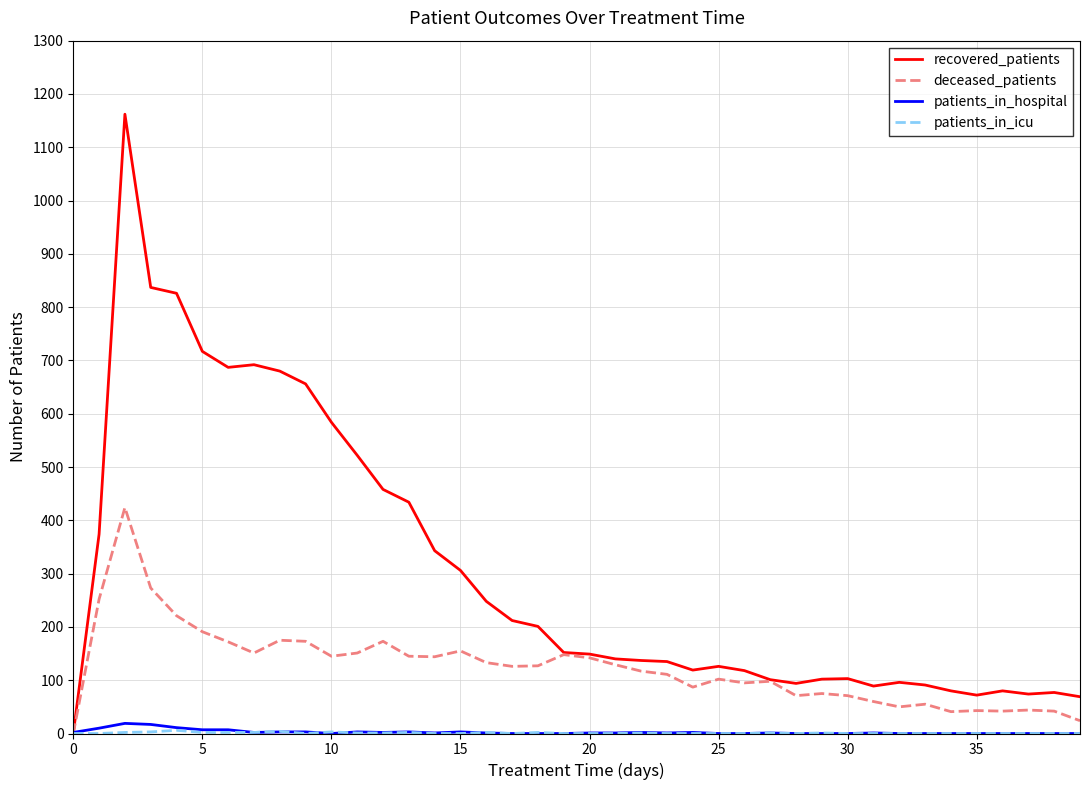

Which series has the largest total across all categories?

recovered_patients